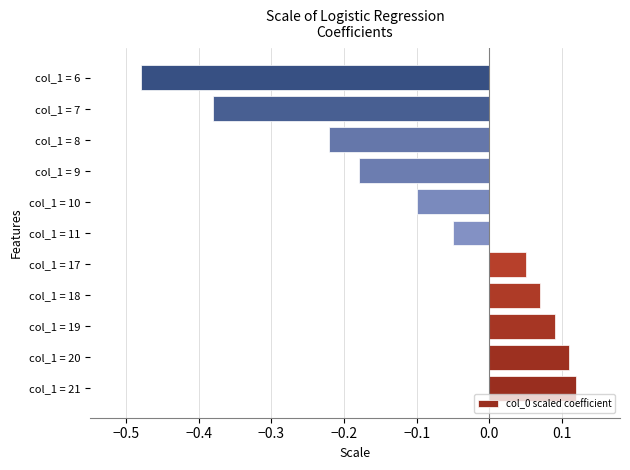

Does the chart contain any negative values?

Yes